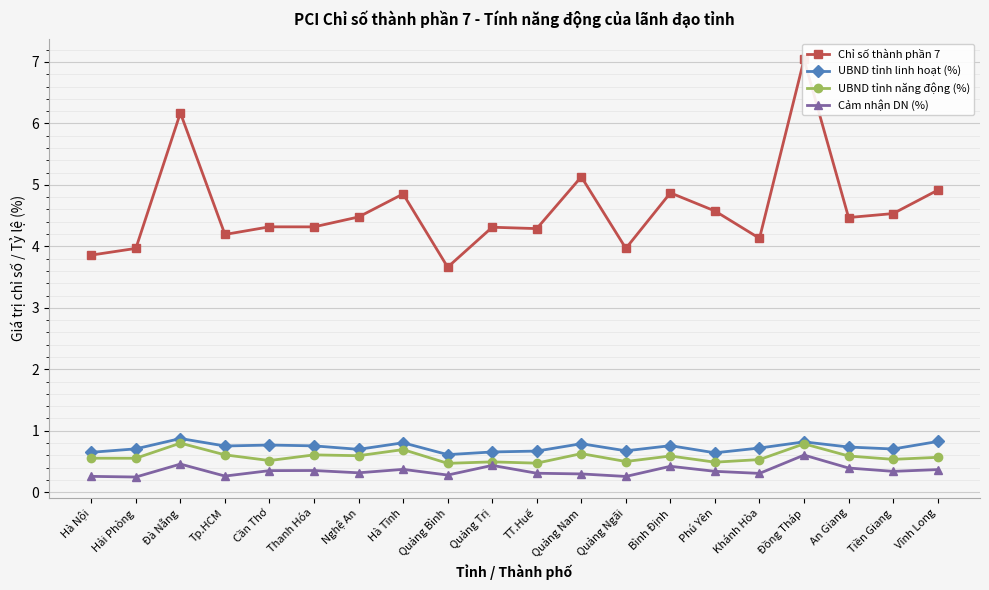

At which label does Cảm nhận DN (%) reach its peak?

Đồng Tháp